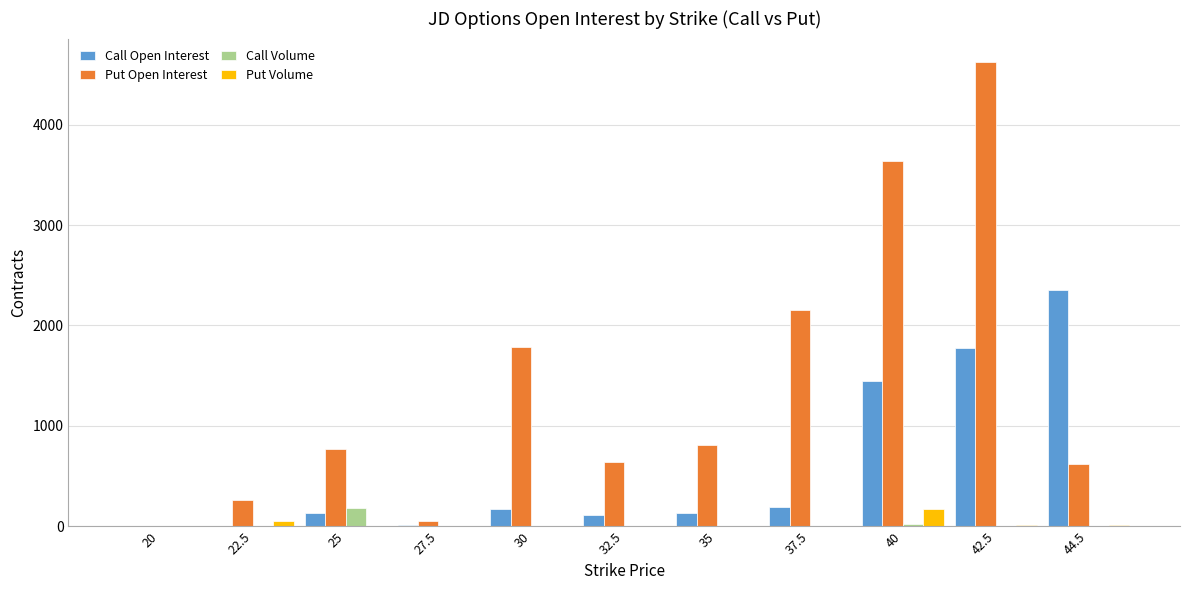

Between 25 and 42.5, which series saw the biggest shift?

Put Open Interest